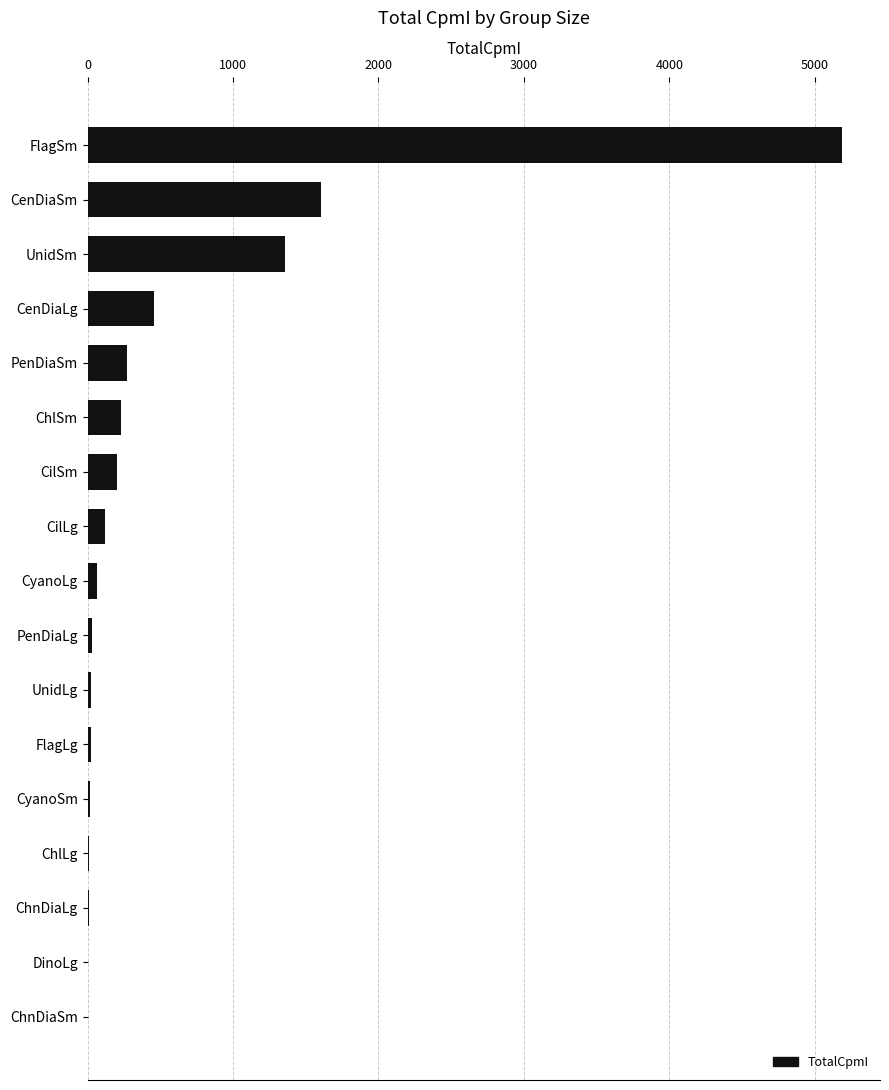

The chart shows a value of 230.4 at ChlSm. True or false?

True